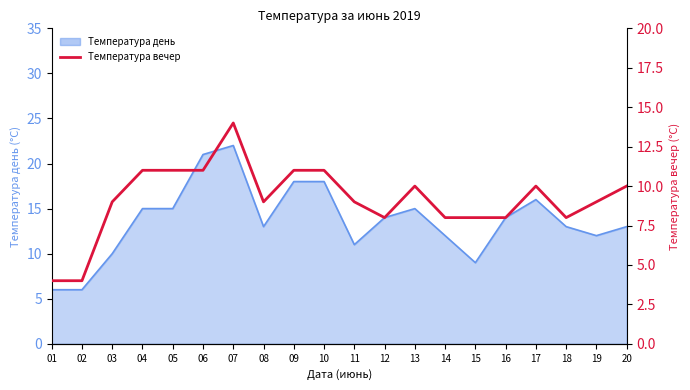

What is the difference between the second highest and second lowest values?

7